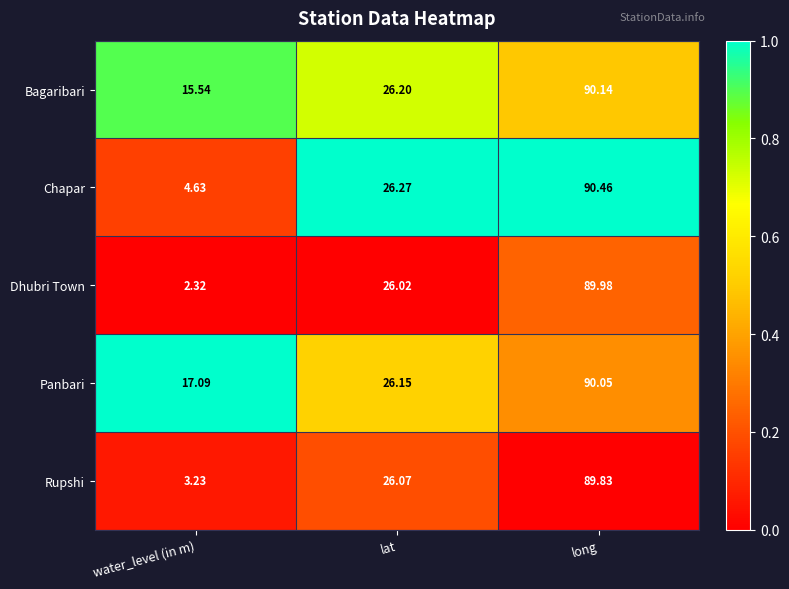

Count the number of categories in the chart.

3